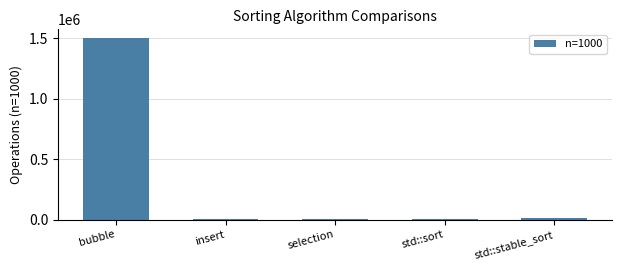

At which category does the chart reach its peak across all series?

bubble